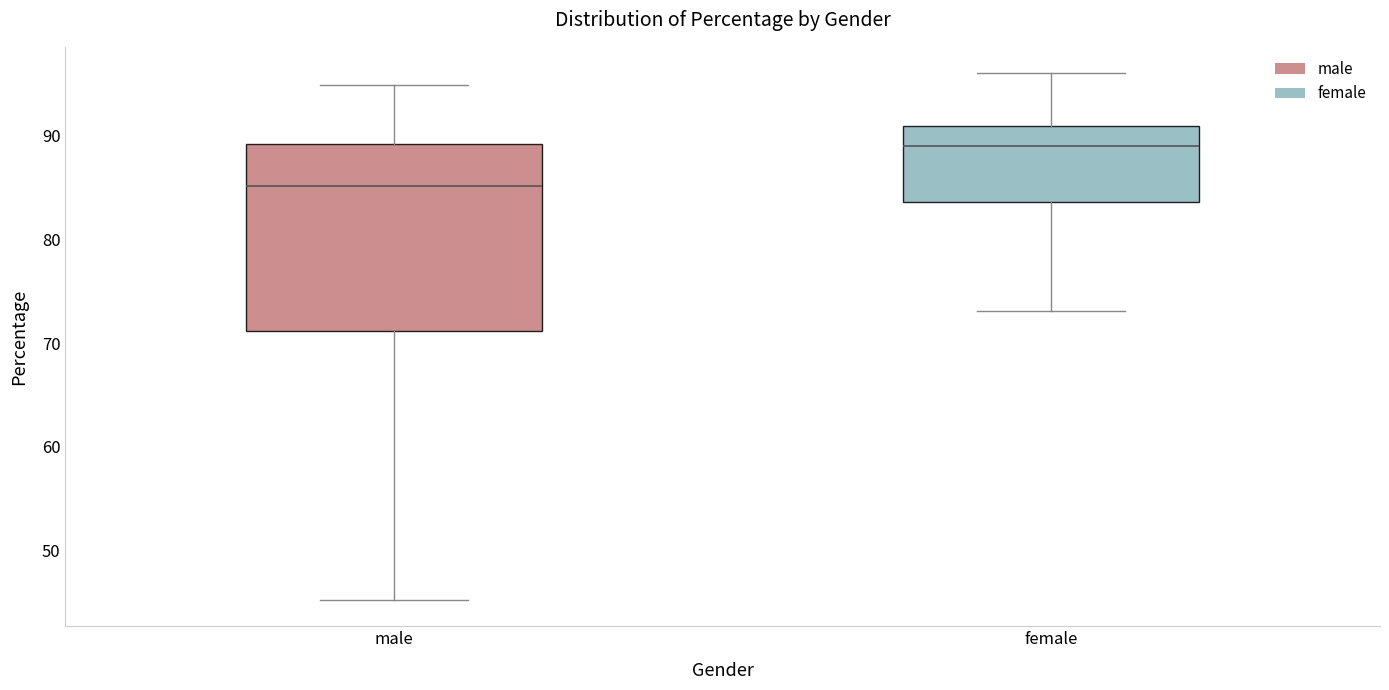

Reading left to right, read every box against the y-axis: the position of its median line, the range the box covers, and the ends of its whiskers. The values are not printed on the chart, so give them approximately, as read against the axis.

male: median 85, box 71 to 89, whiskers 45 to 95
female: median 89, box 84 to 91, whiskers 73 to 96